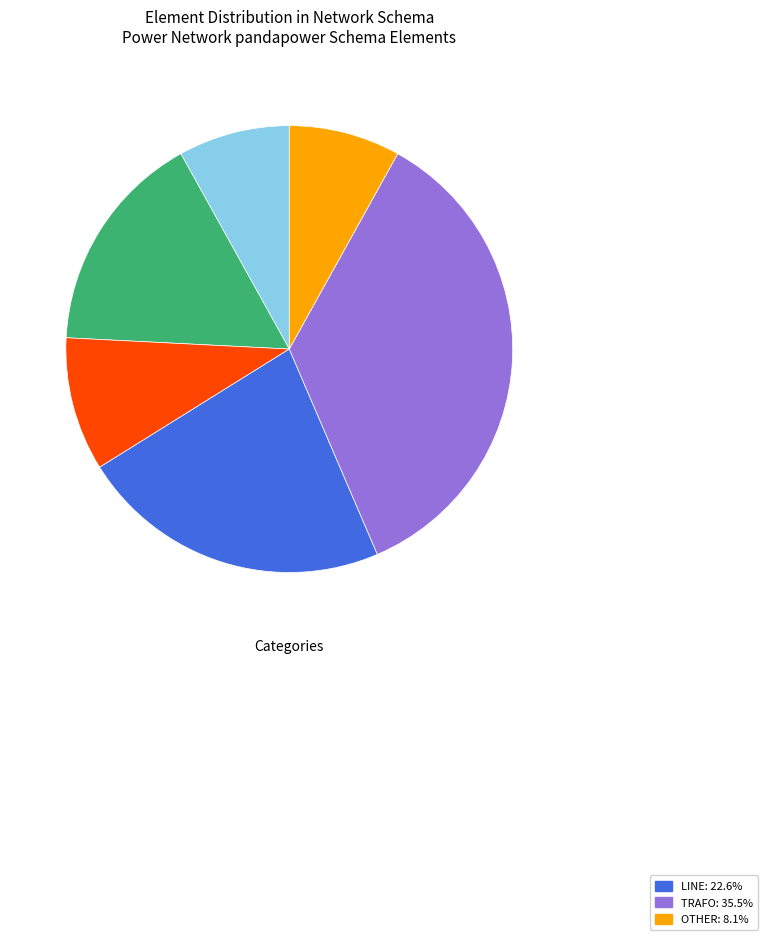

How many slices are in this pie chart?

6